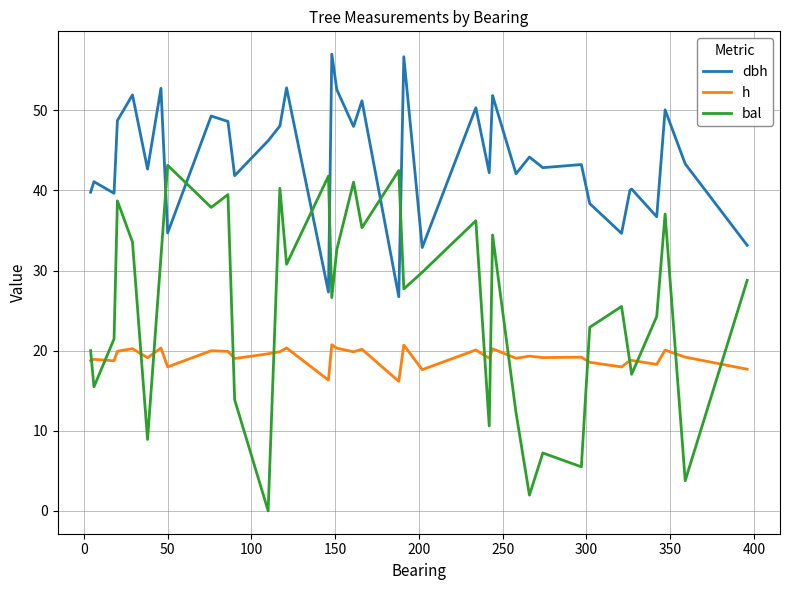

How many values in bal are above zero?

36